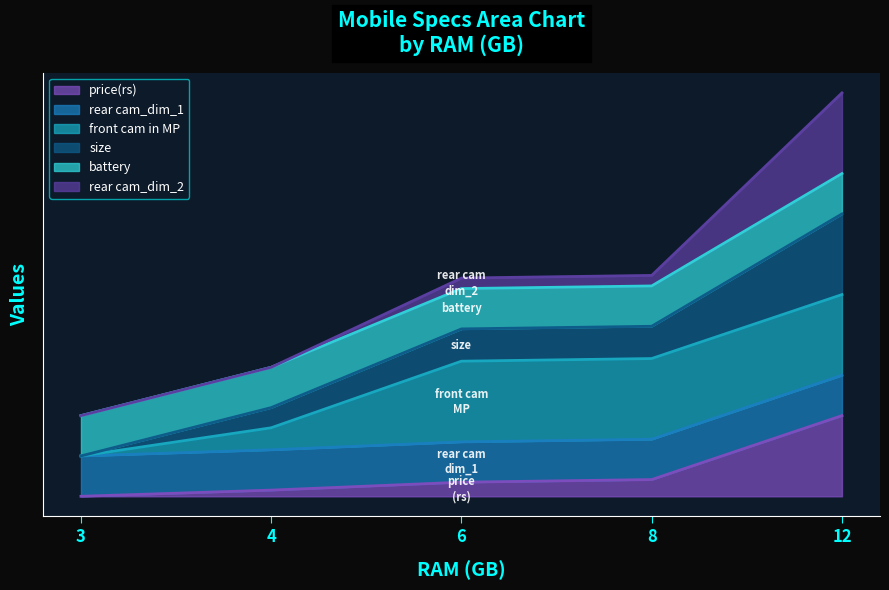

The price(rs) series shows 0.7 at 8. True or false?

True